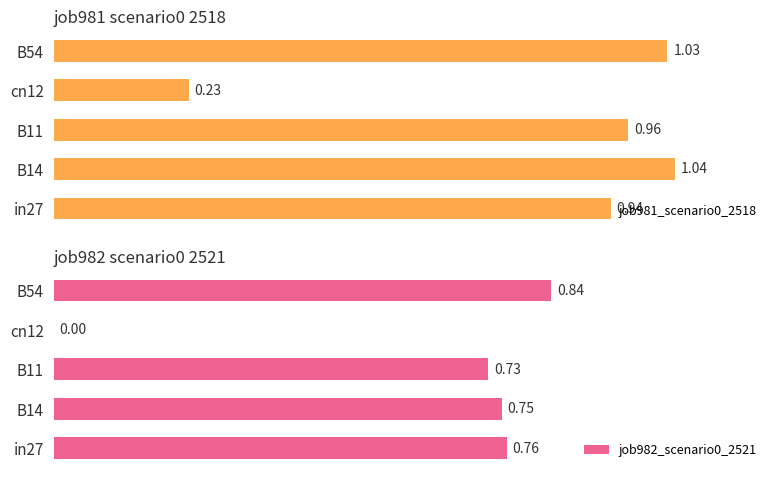

List the labels in order of job981_scenario0_2518 value, largest first.

B14, B54, B11, in27, cn12